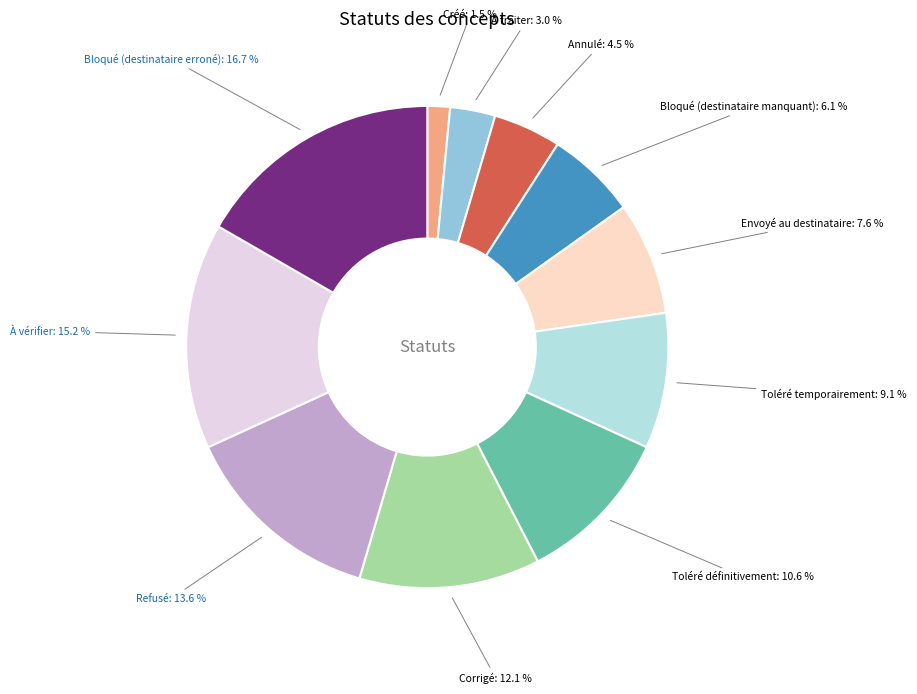

To the nearest percent, what is the average slice percentage?

9%